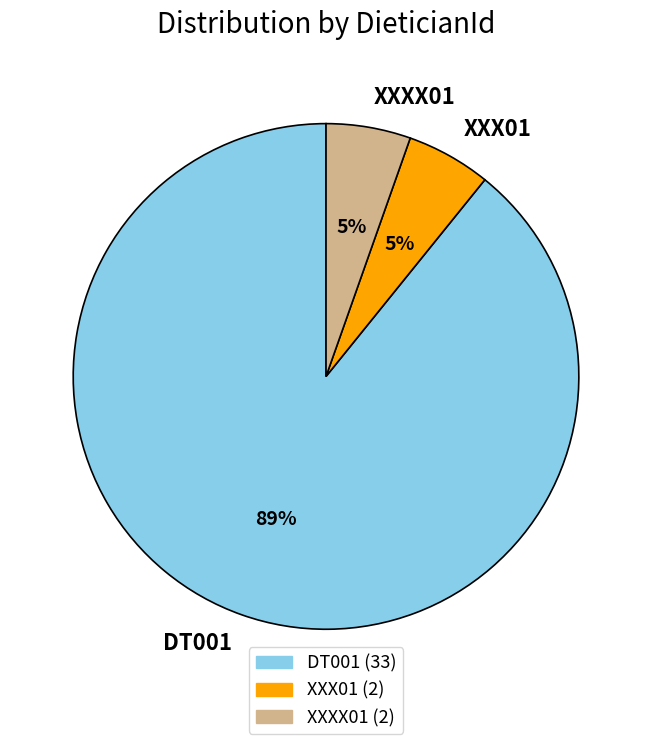

To the nearest percent, what is the combined percentage of XXX01 and DT001?

95%